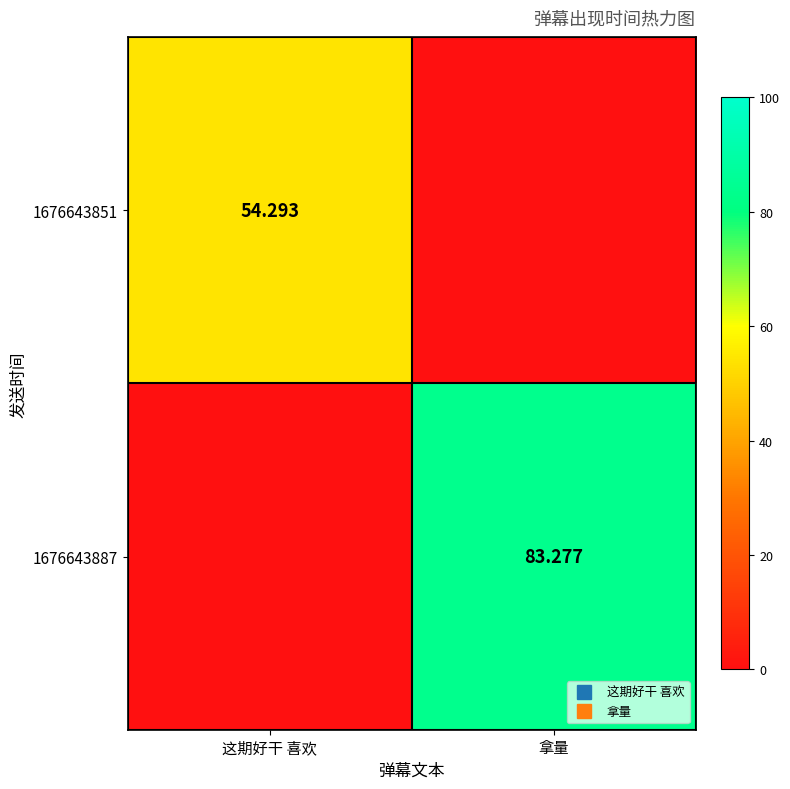

At 拿量, list the series in order from largest to smallest.

1676643887, 1676643851